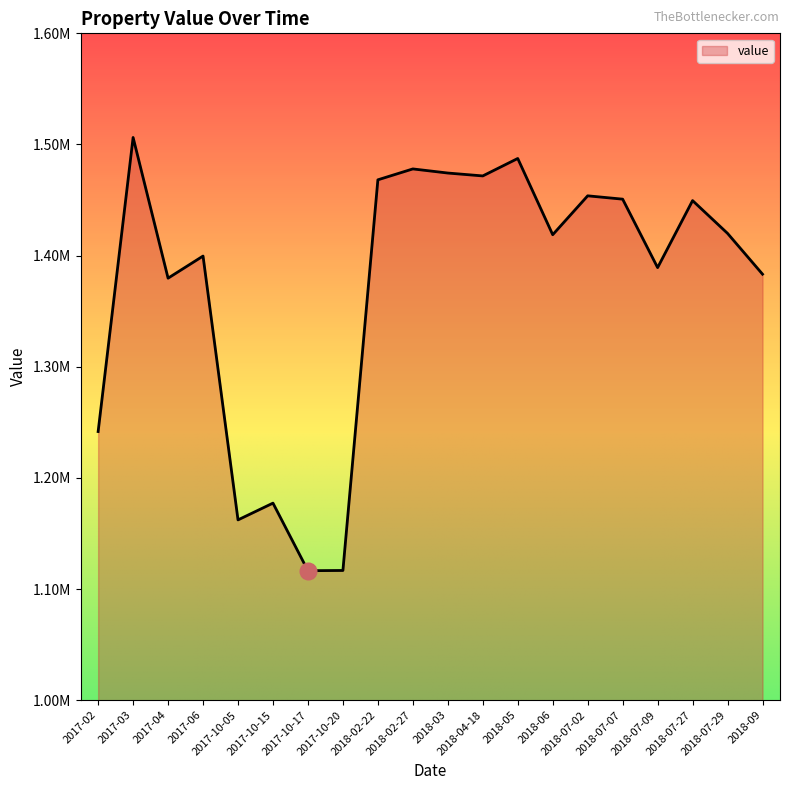

What is the change in value from 2017-10-15 to 2018-02-27?

+300700